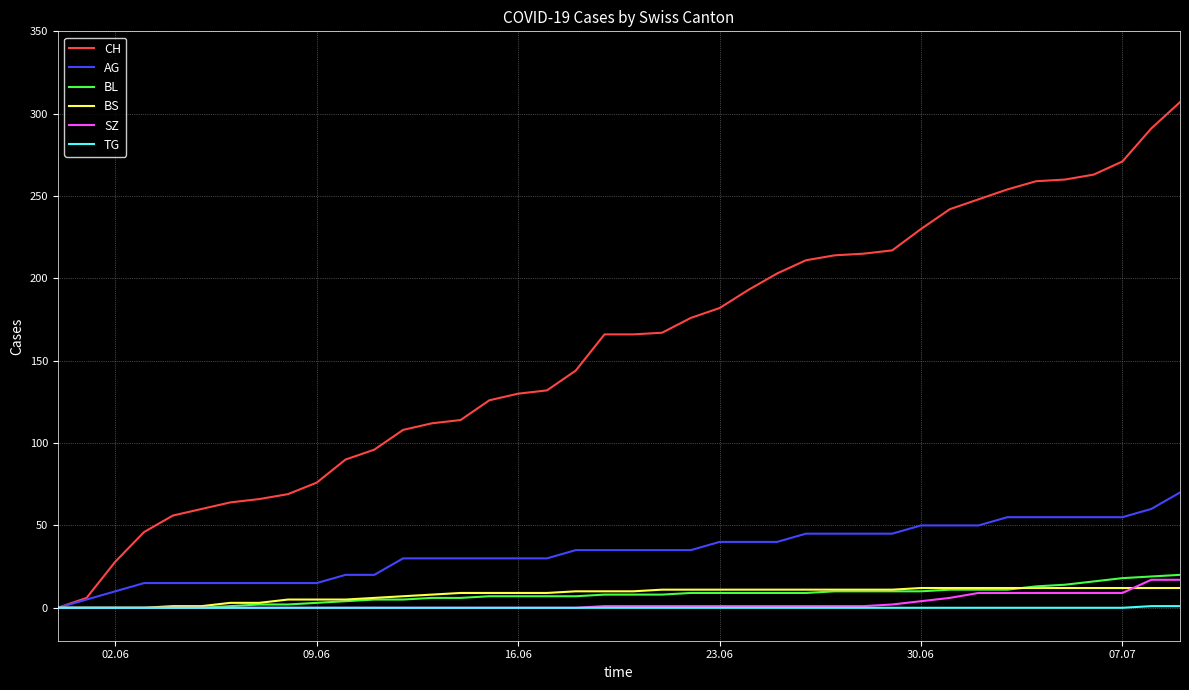

What is the maximum value shown in the chart?

307